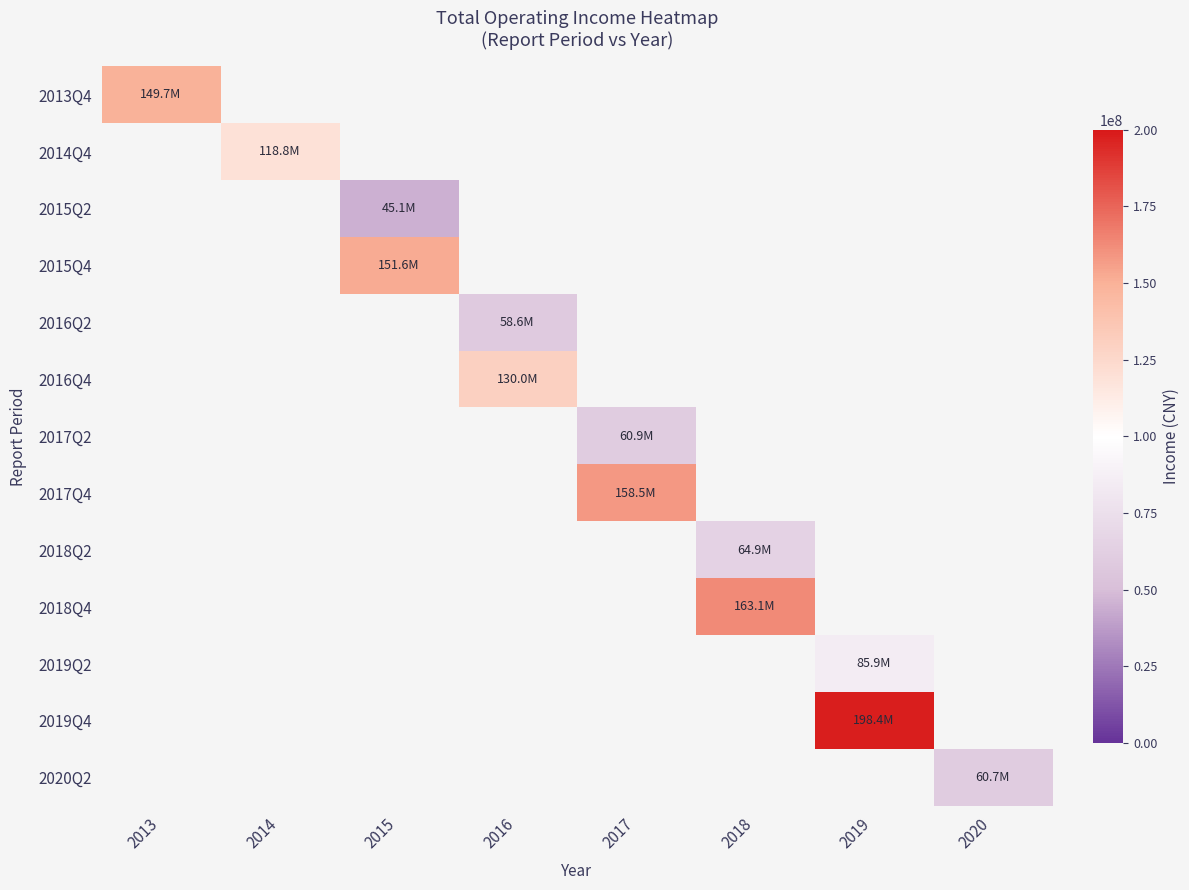

Rank the categories by 2019Q2 value from lowest to highest.

2013, 2014, 2015, 2016, 2017, 2018, 2019, 2020